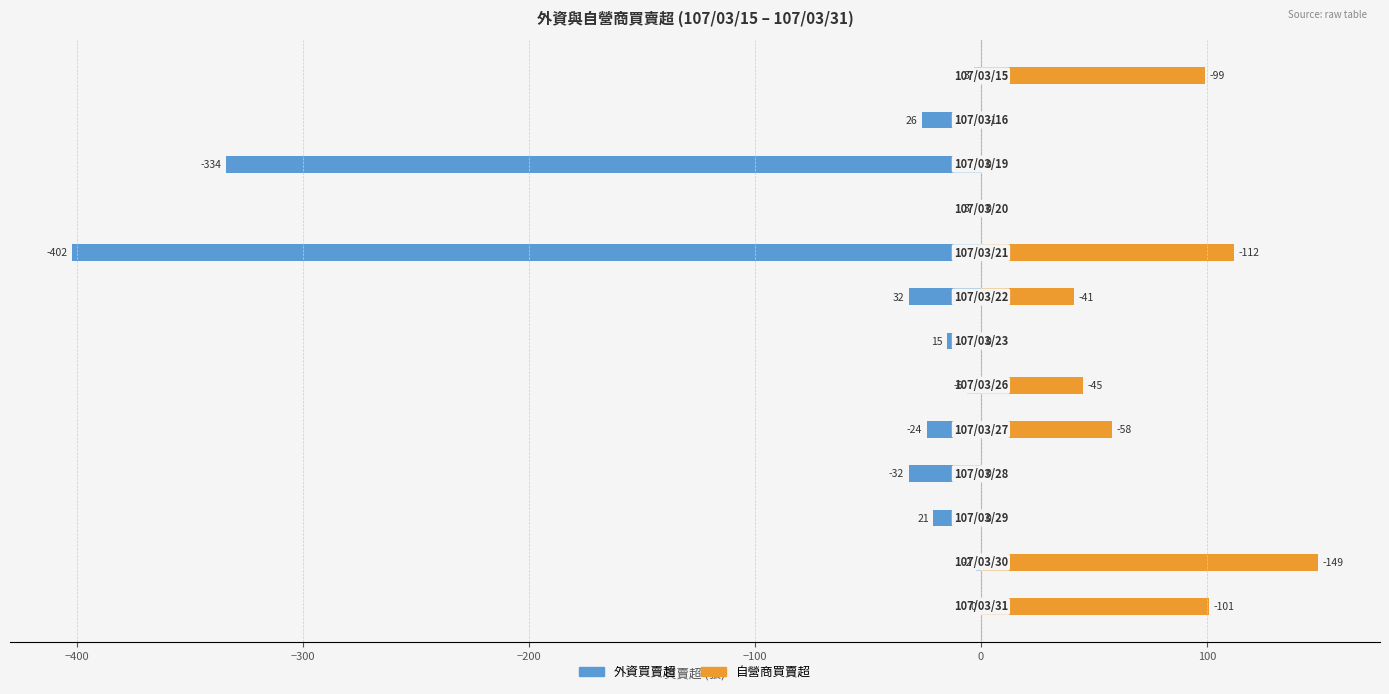

How many categories are shown in the chart?

13